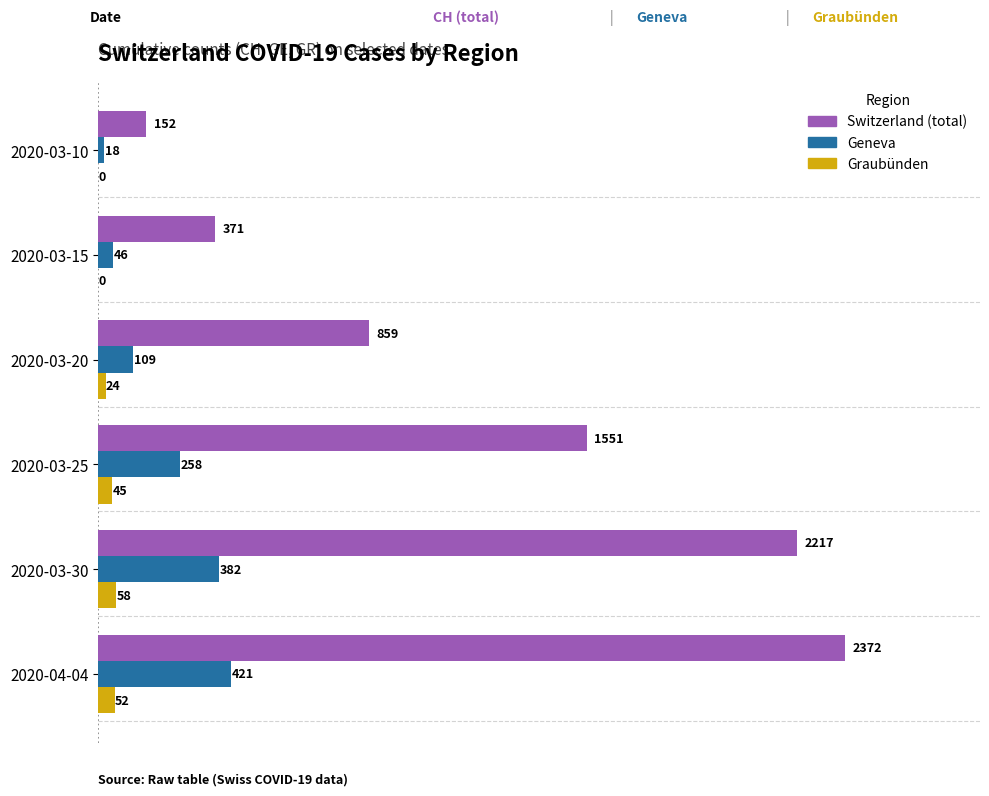

What is the greatest value displayed?

2372